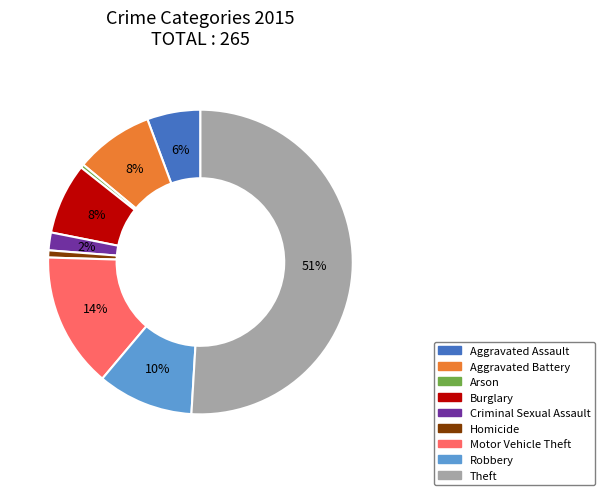

To the nearest percent, what is the average slice percentage?

11%